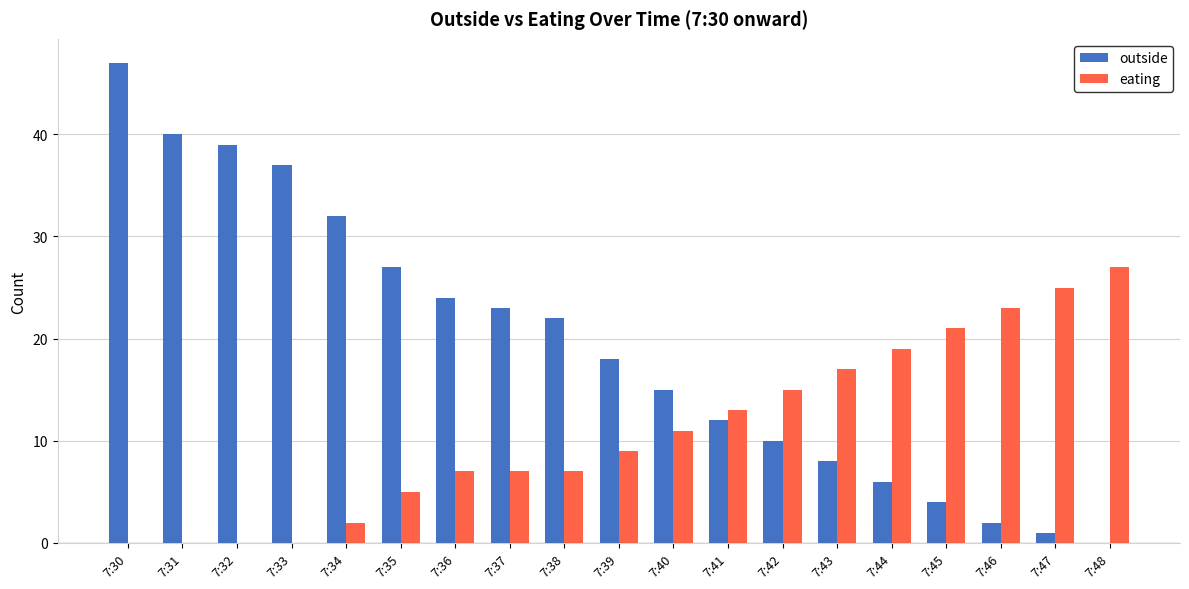

Reading right to left, transcribe all the data shown in this chart.

outside: 0	1	2	4	6	8	10	12	15	18	22	23	24	27	32	37	39	40	47
eating: 27	25	23	21	19	17	15	13	11	9	7	7	7	5	2	0	0	0	0